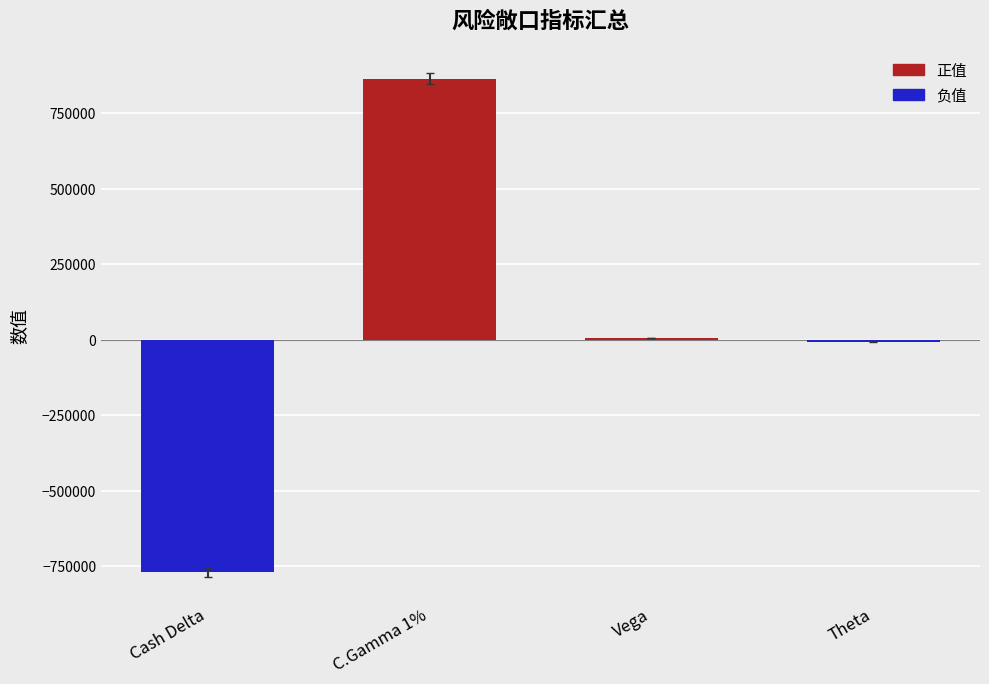

Which label corresponds to the largest value in the chart?

C.Gamma 1%